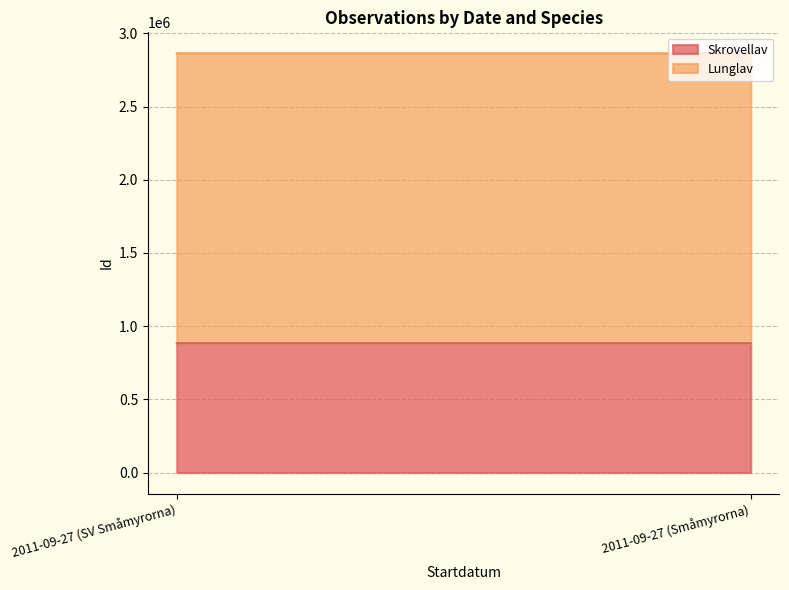

The Lunglav series shows 1980735 at 2011-09-27 (SV Småmyrorna). True or false?

True